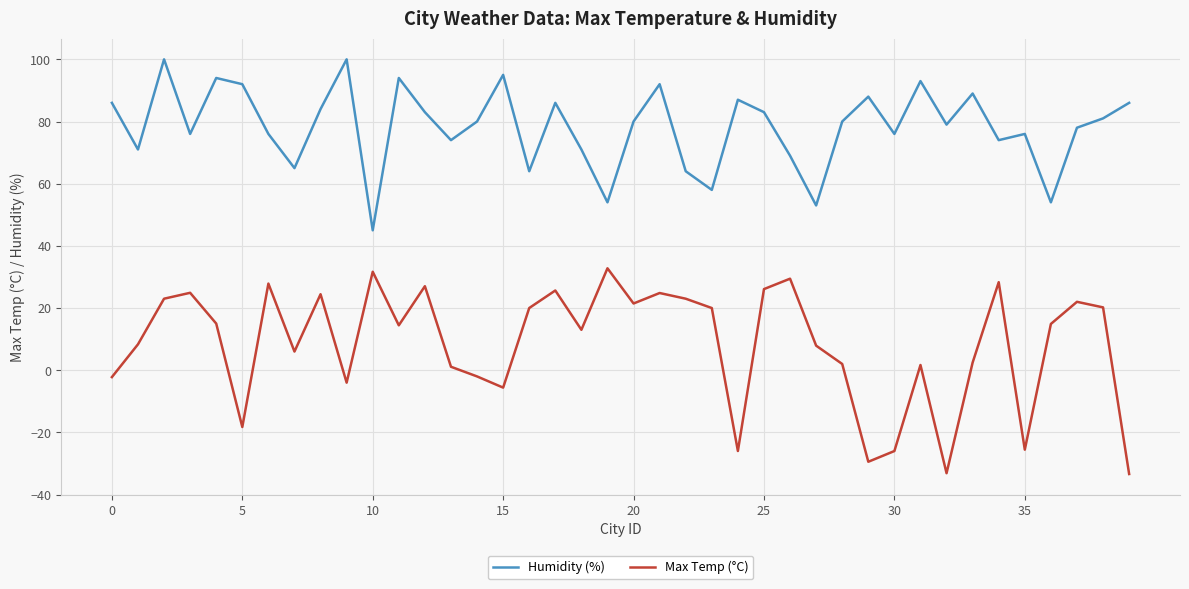

What is the maximum value for Max Temp (°C)?

32.8